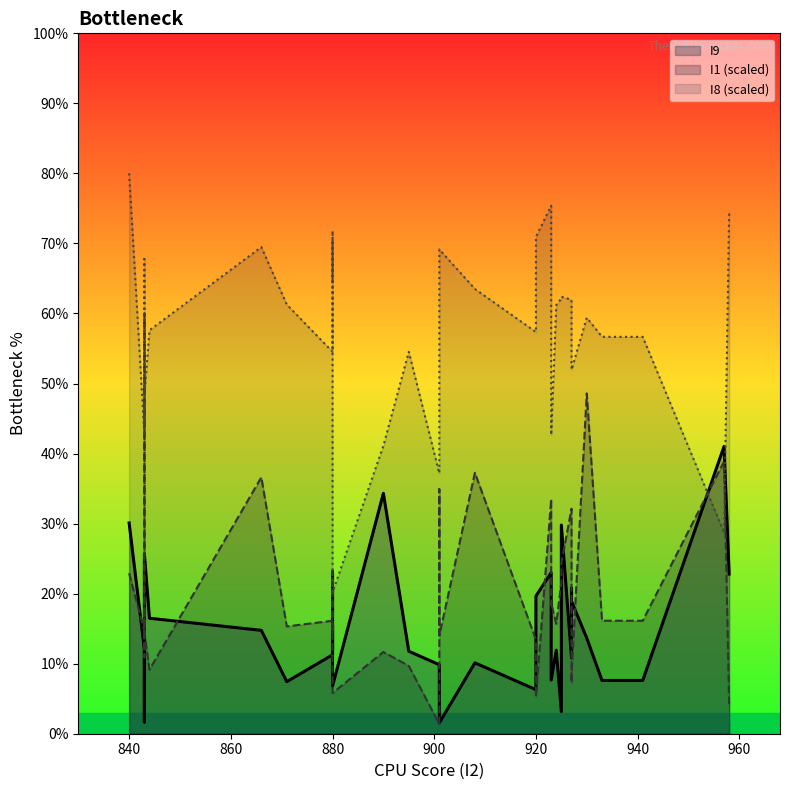

Which series ends up on top after the final intersection of I8 and I9?

I8